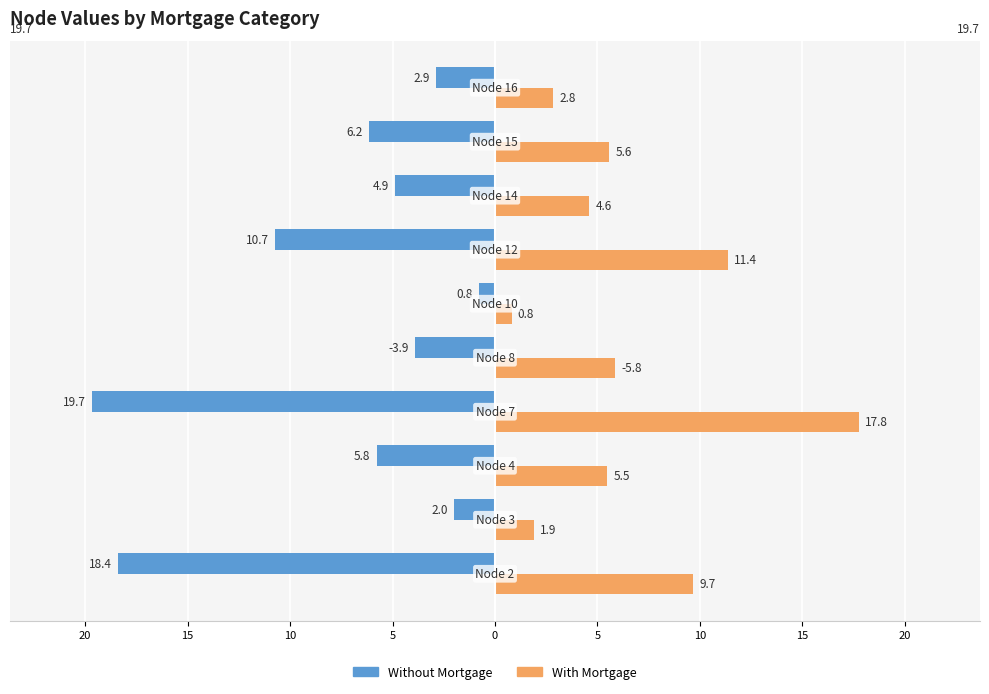

What are all the series names shown in the legend?

Without Mortgage, With Mortgage